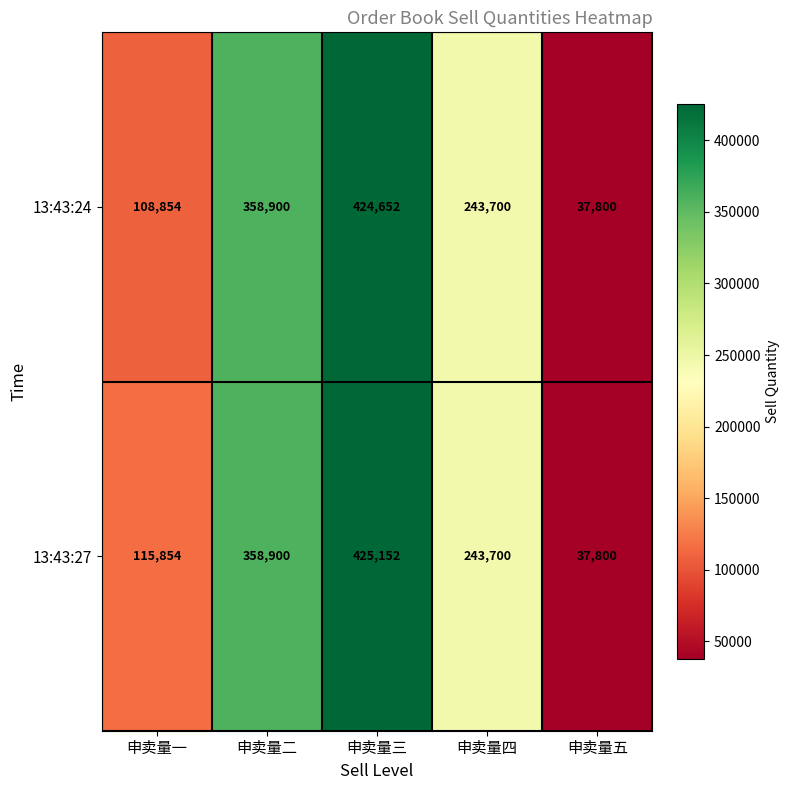

What is the approximate value of 13:43:24 at 申卖量二, to the nearest 10?

358900